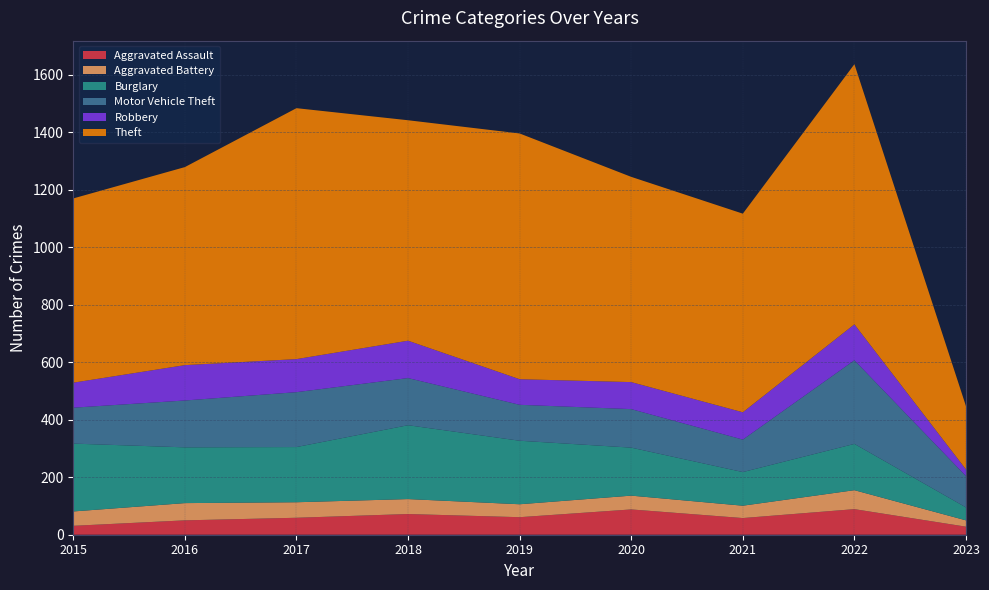

Reading right to left, extract all data points from this chart.

Aggravated Assault: 2023=28	2022=89	2021=58	2020=88	2019=61	2018=72	2017=59	2016=50	2015=31
Aggravated Battery: 2023=22	2022=66	2021=43	2020=48	2019=45	2018=52	2017=54	2016=60	2015=50
Burglary: 2023=45	2022=161	2021=117	2020=167	2019=221	2018=257	2017=192	2016=194	2015=236
Motor Vehicle Theft: 2023=109	2022=291	2021=113	2020=134	2019=125	2018=164	2017=191	2016=163	2015=125
Robbery: 2023=23	2022=125	2021=95	2020=94	2019=89	2018=130	2017=115	2016=123	2015=87
Theft: 2023=220	2022=905	2021=691	2020=714	2019=855	2018=767	2017=873	2016=689	2015=641